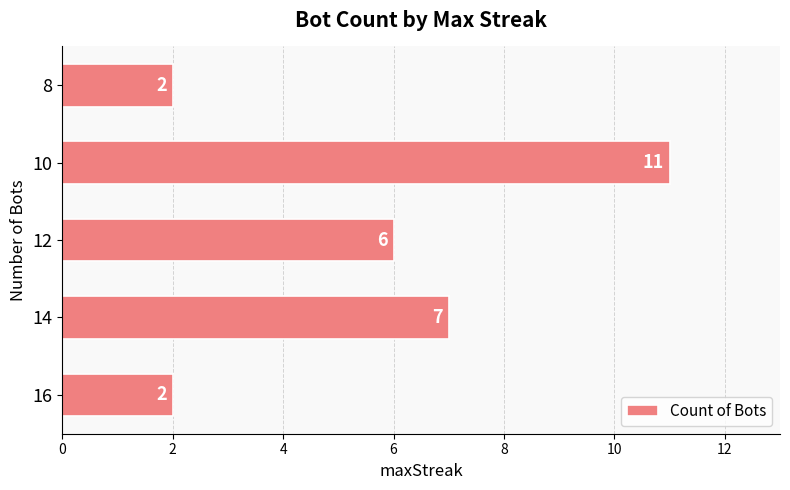

What is the average value?

6